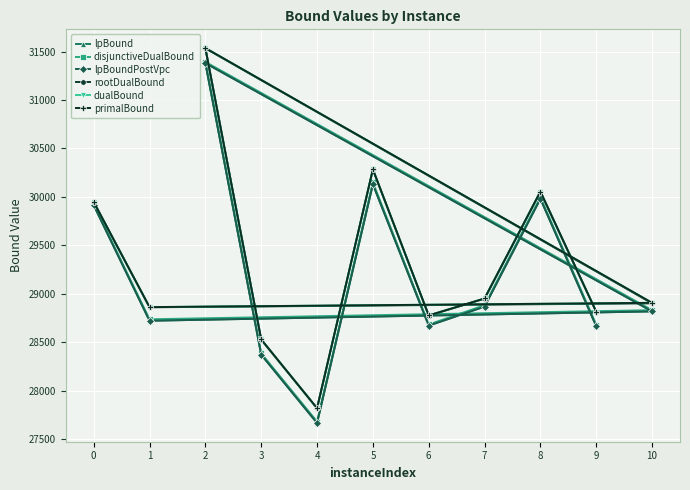

Reading left to right, list all the values displayed in this chart.

lpBound: 29915.3	28722.5	28819.1	31380.9	28372.3	27667.4	30131.0	28672.3	28868.3	29981.2	28665.7
disjunctiveDualBound: 29926.2	28737.3	28831.5	31393.3	28385.7	27681.7	30149.4	28683.8	28882.4	29996.0	28681.6
lpBoundPostVpc: 29915.3	28722.5	28819.1	31381.3	28372.7	27667.6	30131.0	28672.3	28868.3	29981.2	28665.8
rootDualBound: 29948.0	28861.1	28902.1	31533.8	28527.7	27818.7	30283.1	28776.1	28950.0	30051.8	28813.9
dualBound: 29948.0	28863.0	28907.0	31536.0	28529.0	27820.0	30284.0	28777.0	28952.0	30056.0	28815.0
primalBound: 29948.0	28863.0	28907.0	31536.0	28529.0	27820.0	30284.0	28777.0	28952.0	30056.0	28815.0